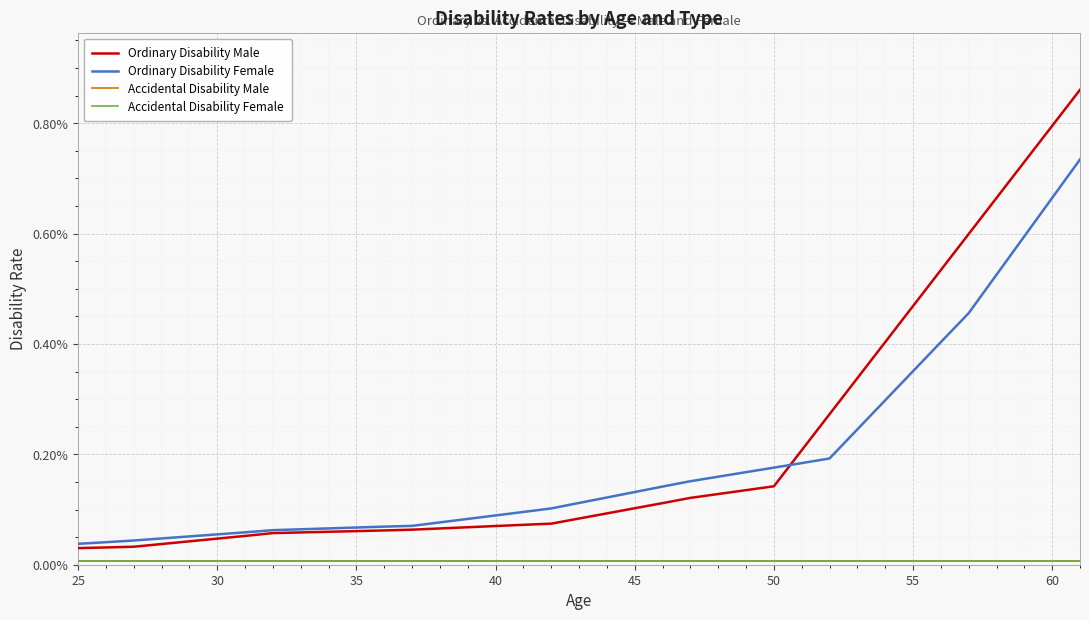

Does the chart have visible grid lines?

Yes